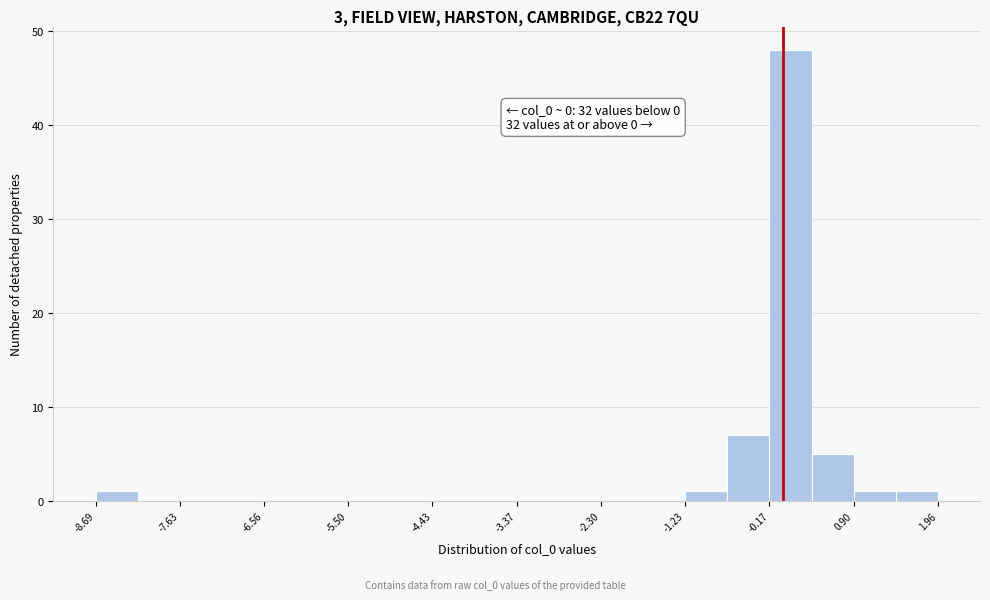

Read against the x-axis, roughly where is the centre of the tallest bar?

0.0